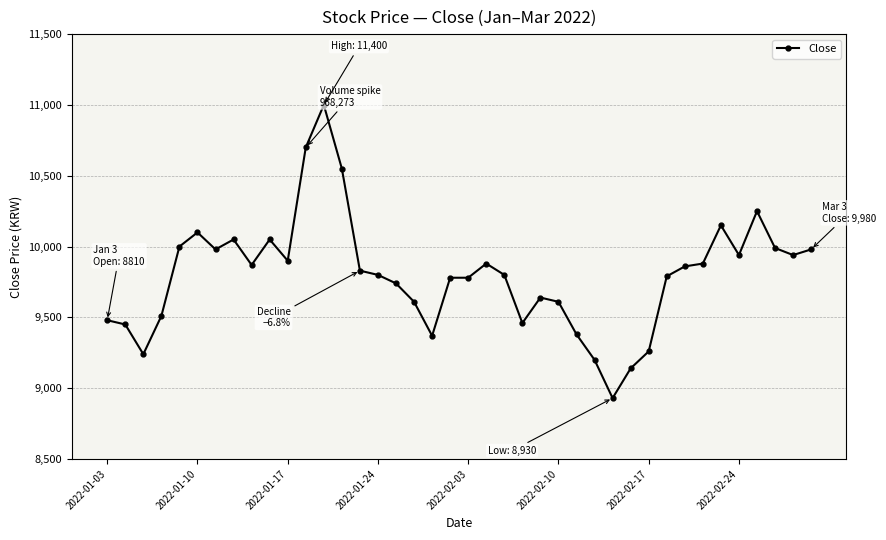

What is the smallest value displayed?

8930